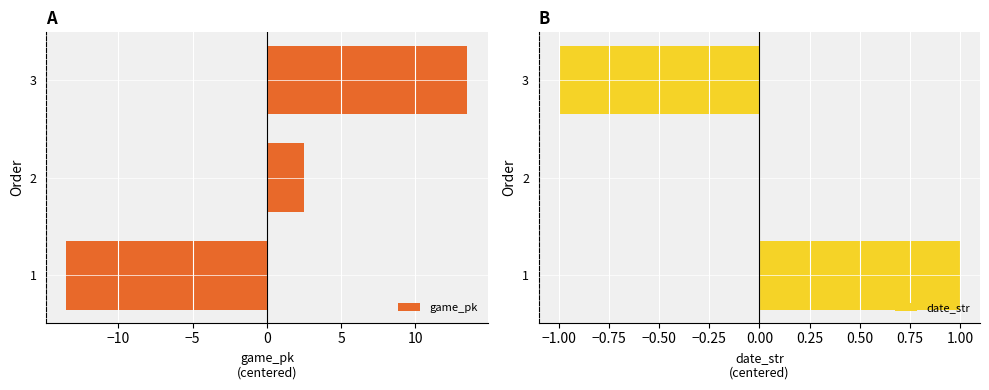

How many values in date_str are below zero?

1